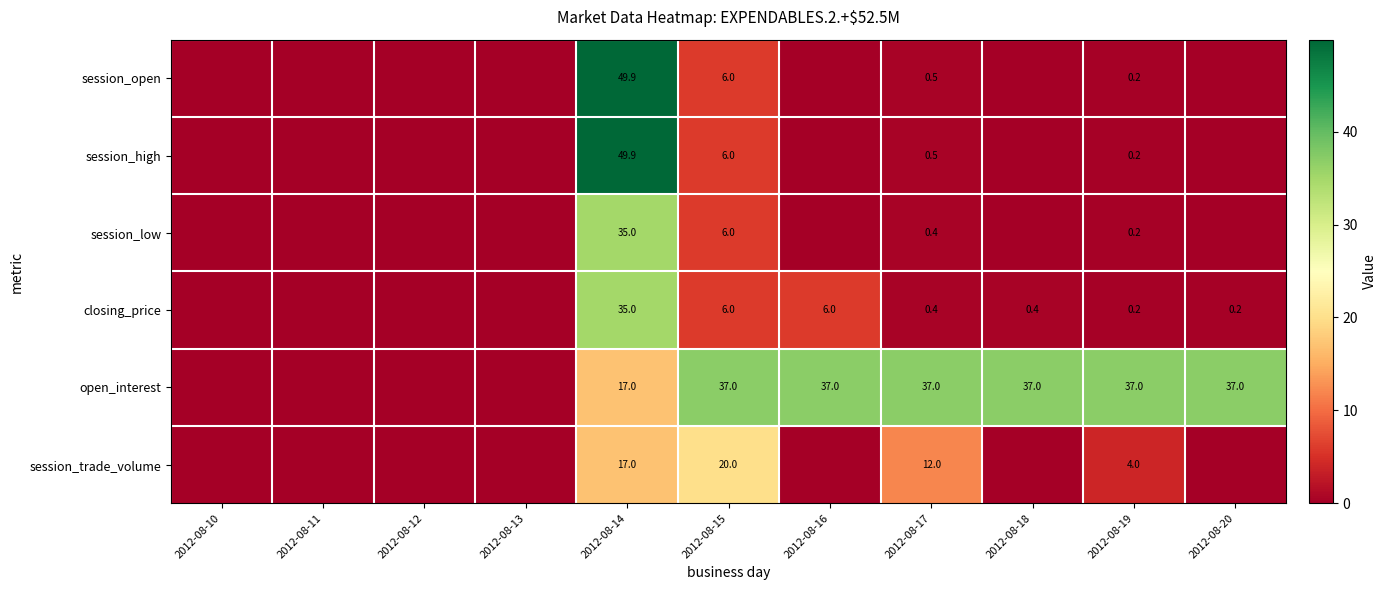

What is the spread (max minus min) of values at 2012-08-19?

36.8